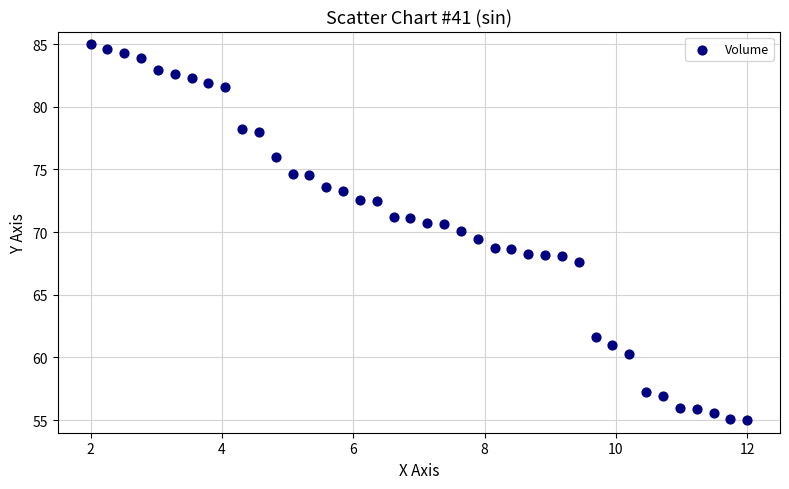

What is the range of Y values (max minus min)?

30.0